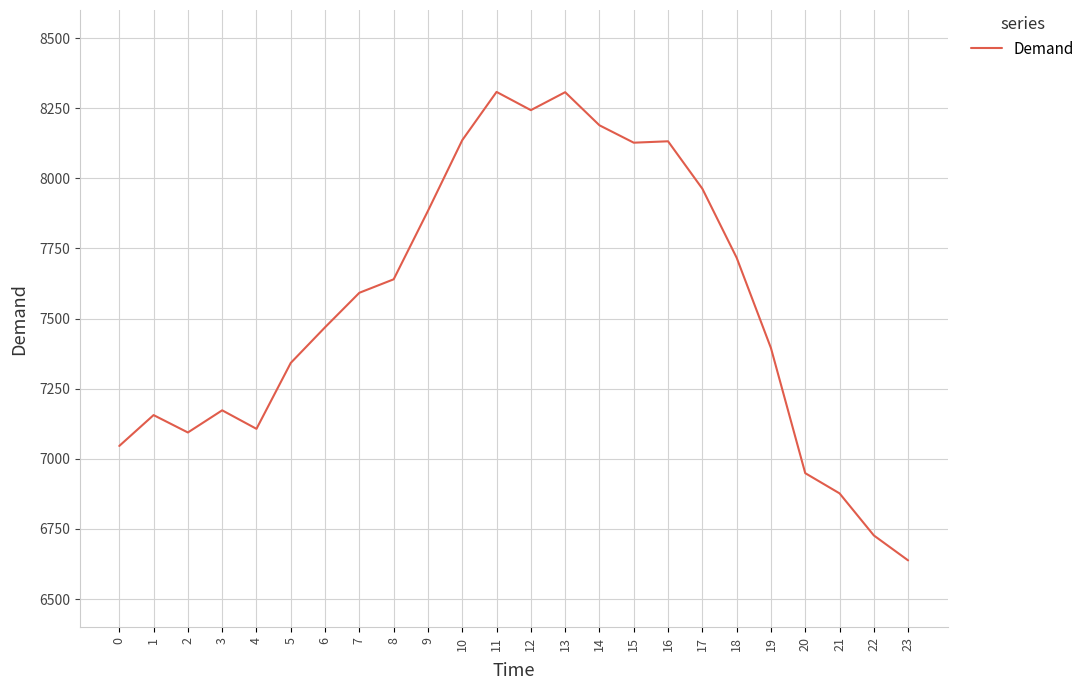

What is the maximum value shown in the chart?

8308